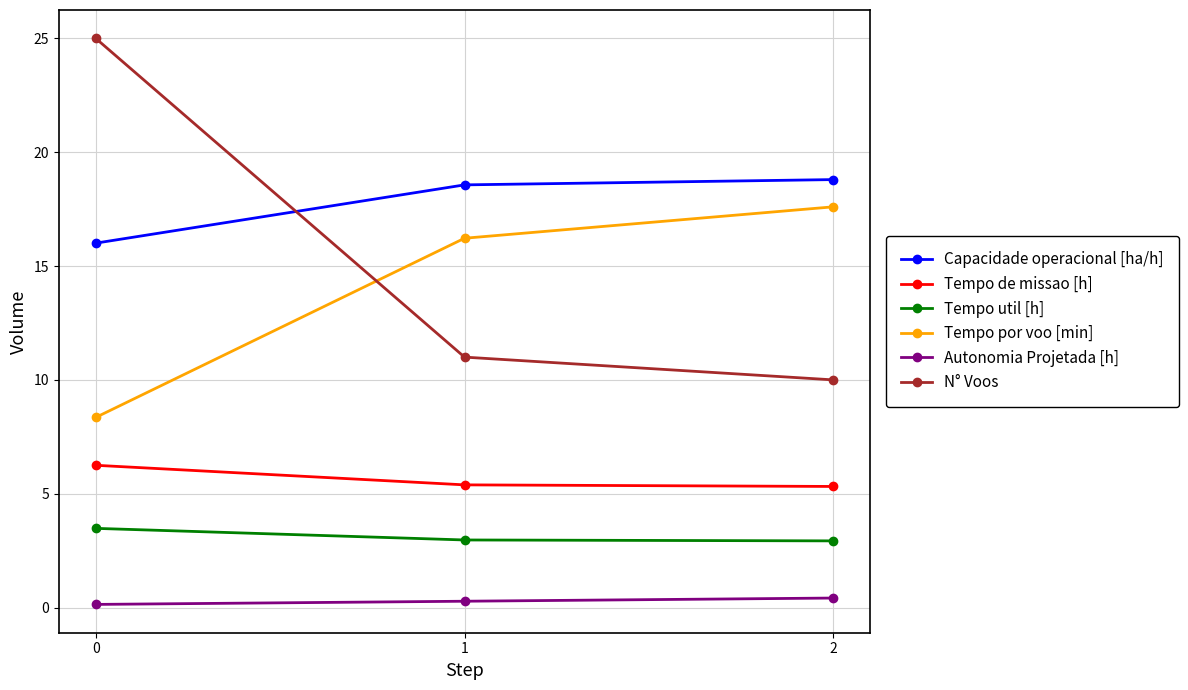

What are all the series names shown in the legend?

Capacidade operacional [ha/h], Tempo de missao [h], Tempo util [h], Tempo por voo [min], Autonomia Projetada [h], N° Voos